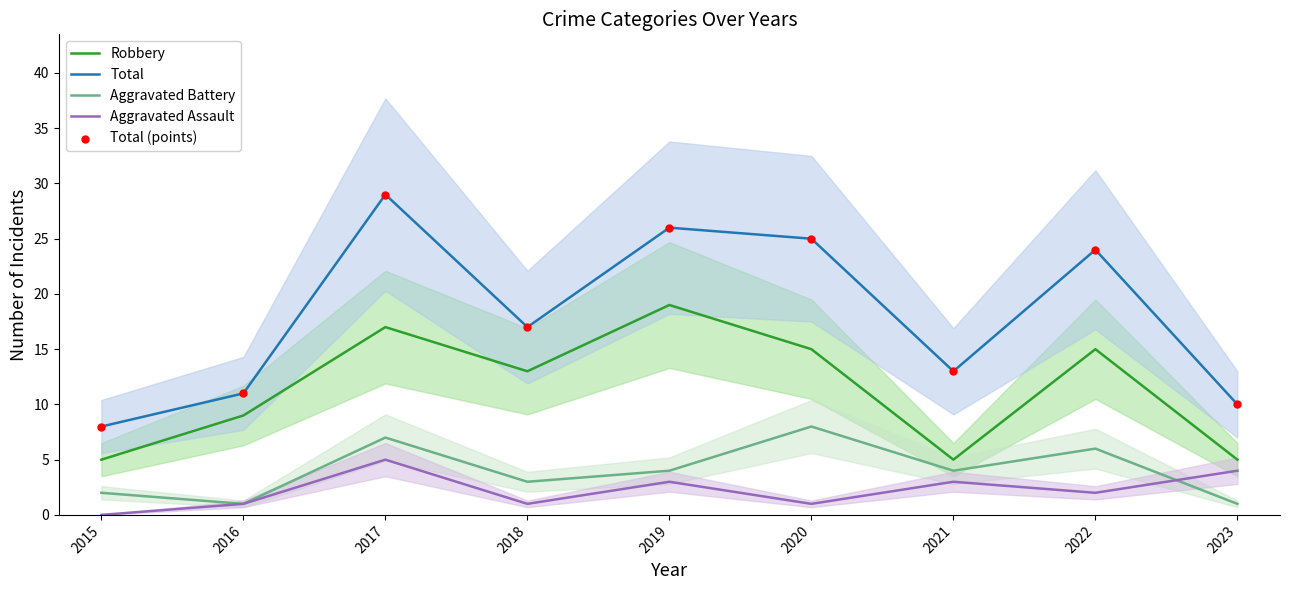

Which series has the largest total across all categories?

Total